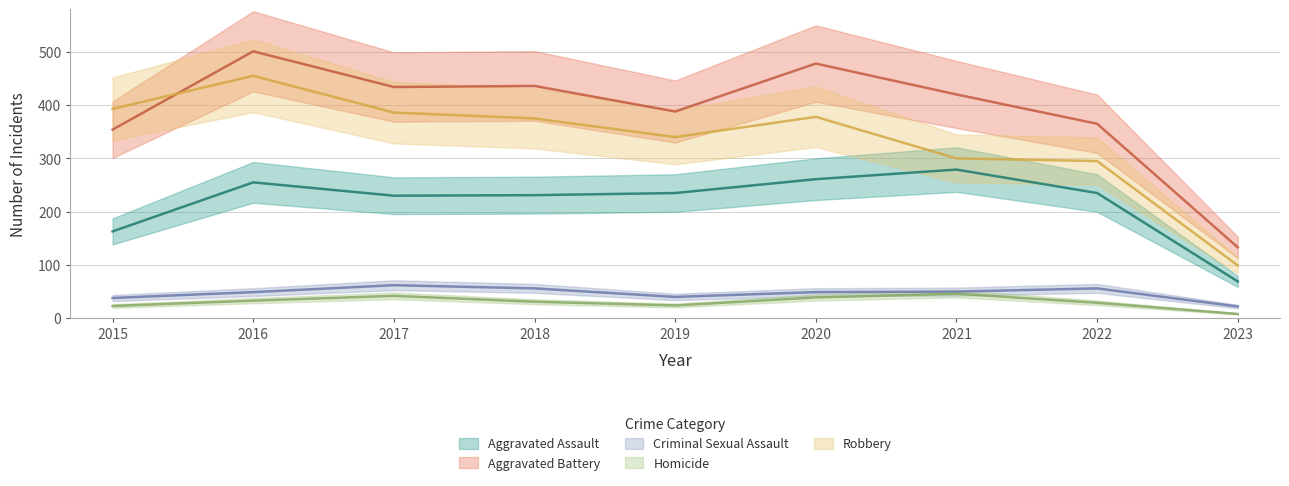

At how many categories does at least one series exceed 157?

8